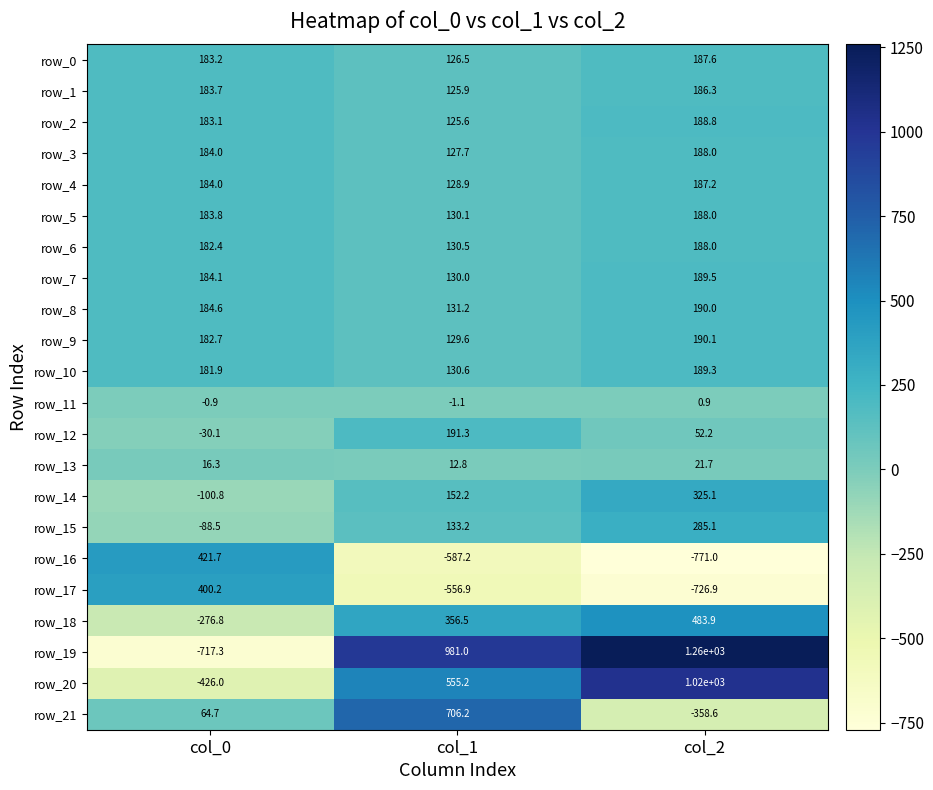

What is the smallest value displayed?

-771.0